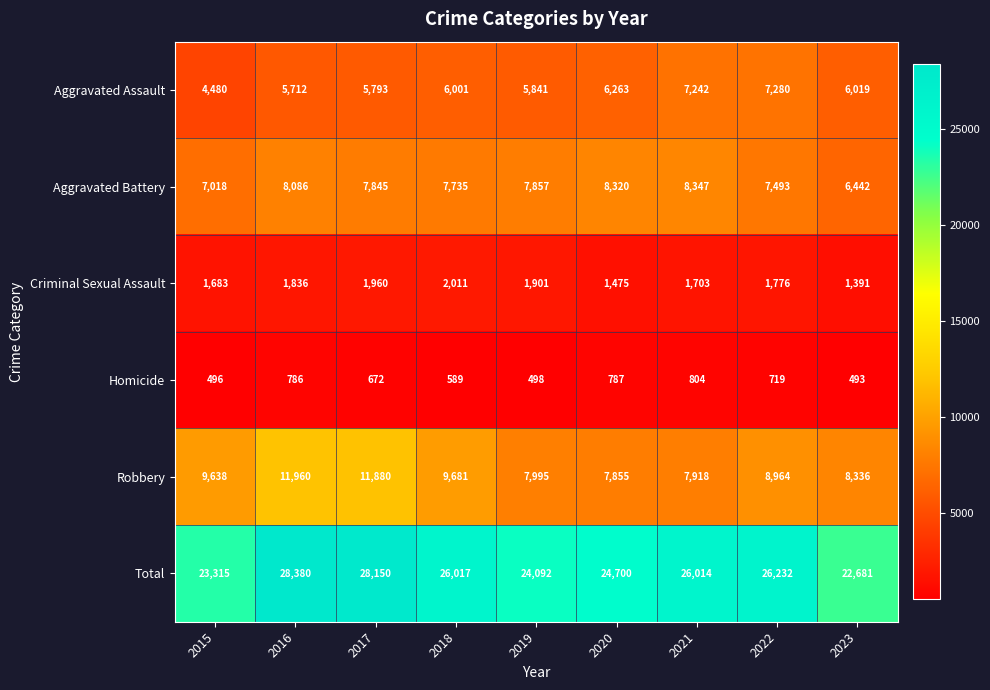

Where is Robbery nearest to the value 9907?

2018